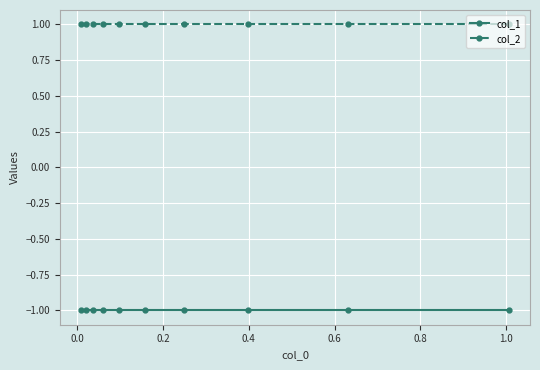

True or false: col_2 and col_1 cross at least once.

False